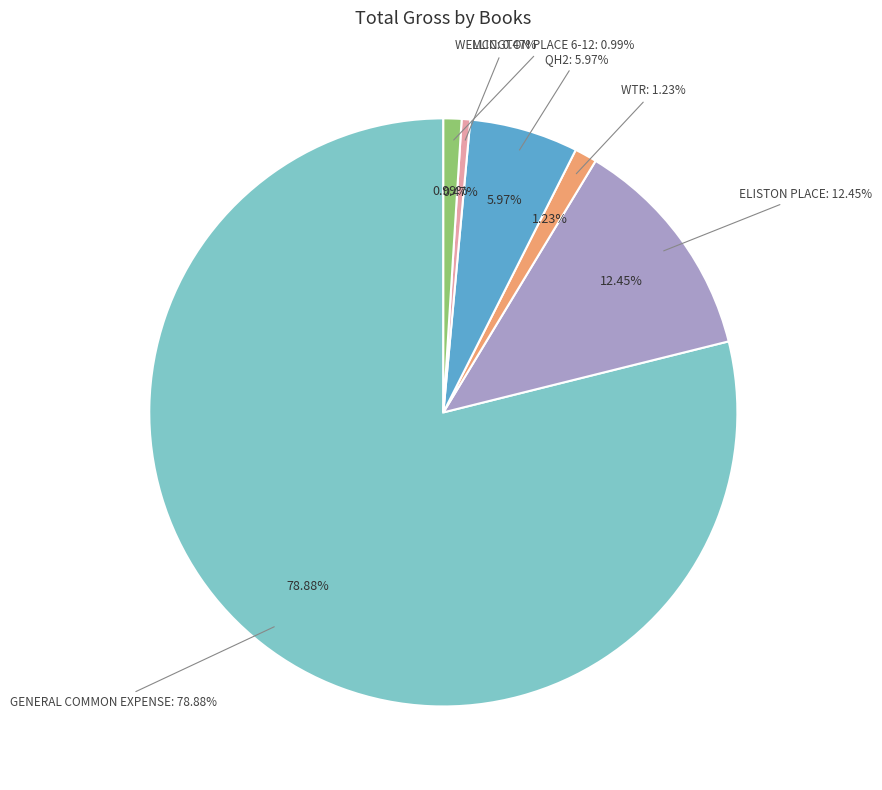

Which slice is the largest?

GENERAL COMMON EXPENSE